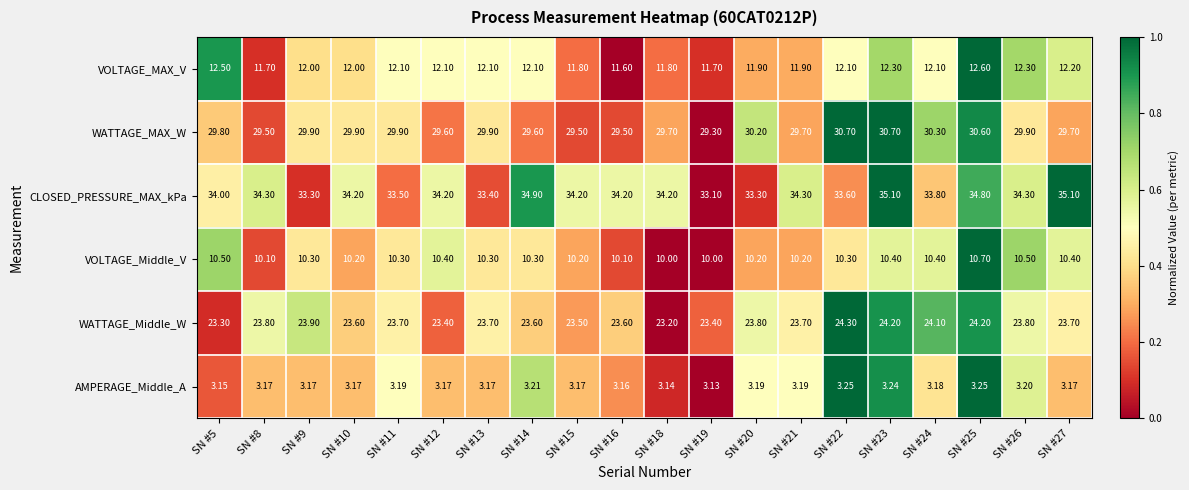

Between SN #8 and SN #15, which series saw the biggest shift?

WATTAGE_Middle_W